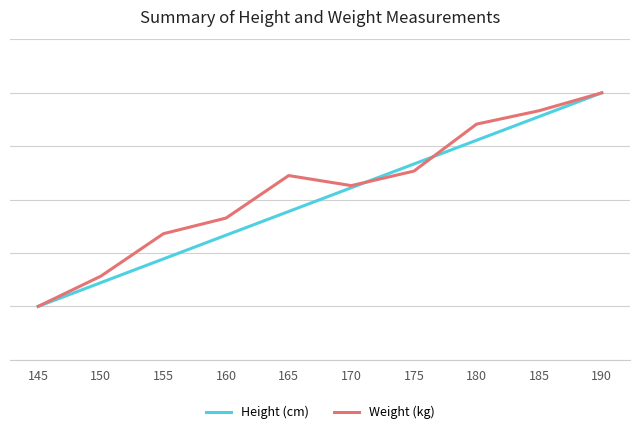

The value of Height (cm) at 150 is 92.6. True or false?

False